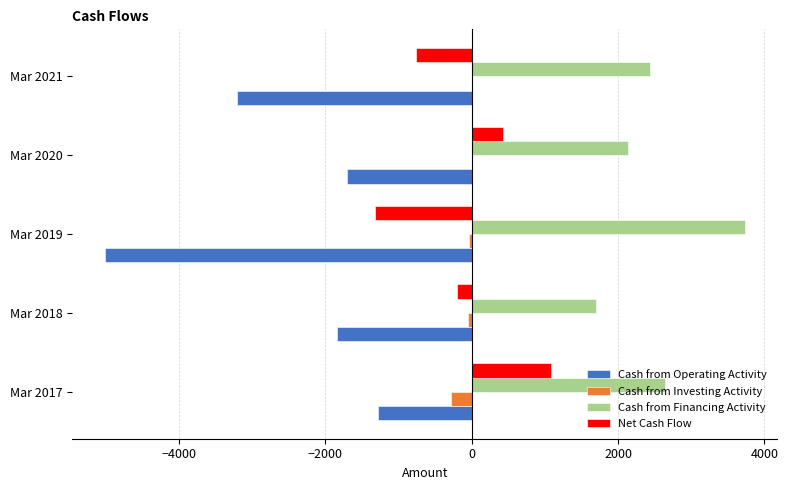

Which category has the highest value in the Cash from Operating Activity series?

Mar 2017